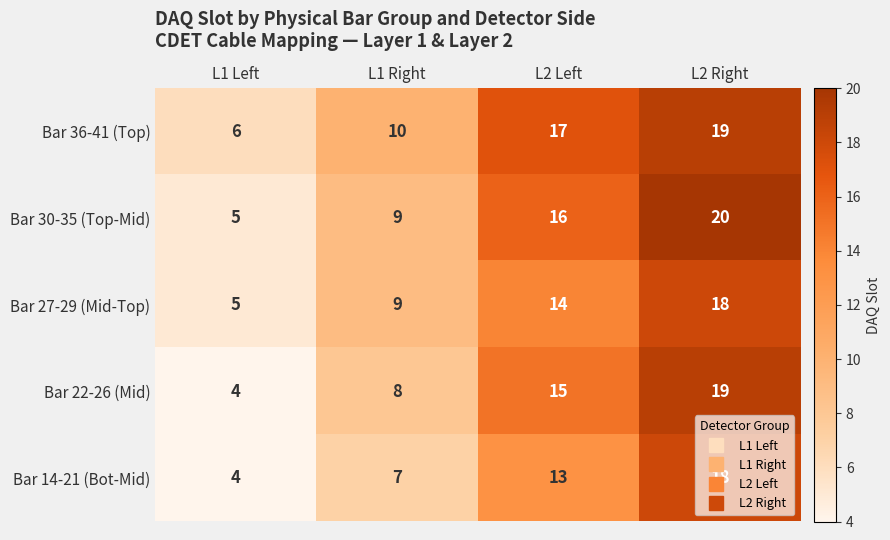

What is the total value across all series at L2 Left?

75